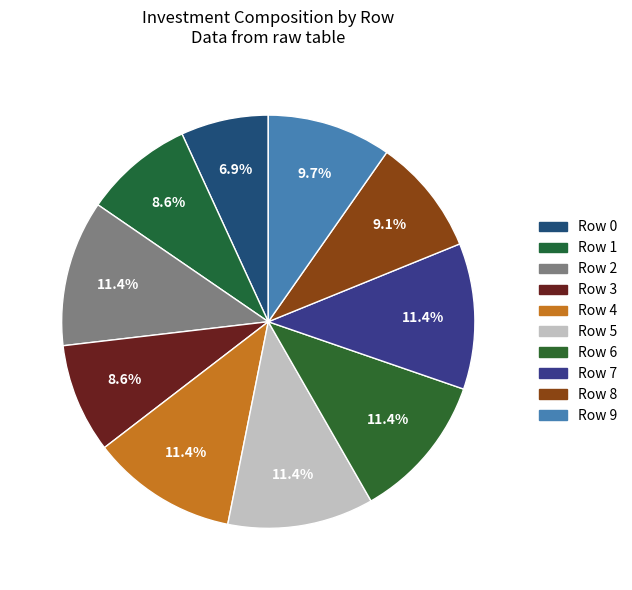

What is the smallest slice in the pie chart?

Row 0